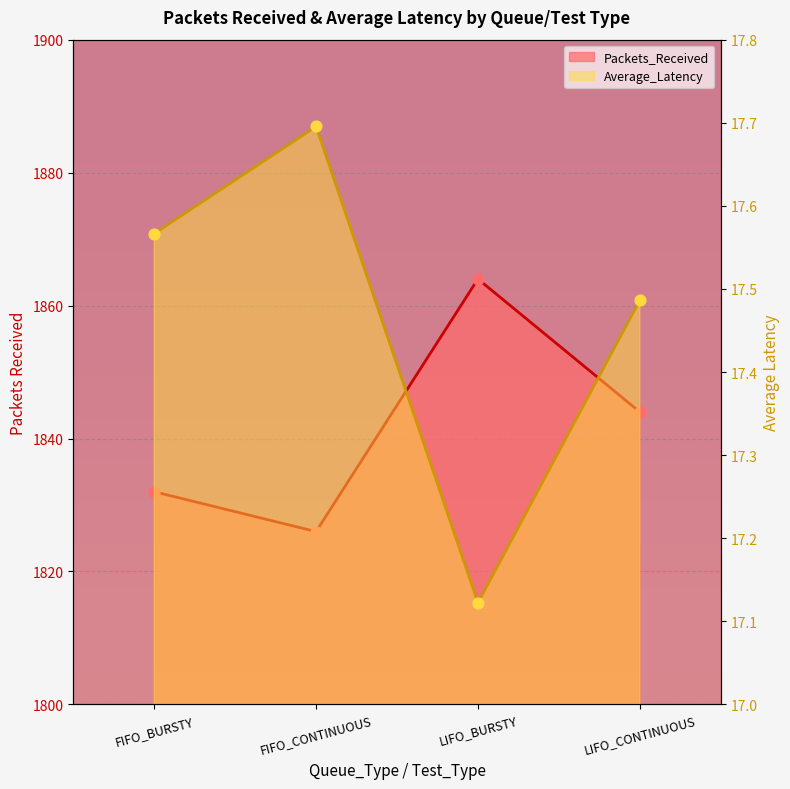

Is the value of Average_Latency at FIFO_CONTINUOUS greater than the value of Packets_Received at FIFO_CONTINUOUS?

No